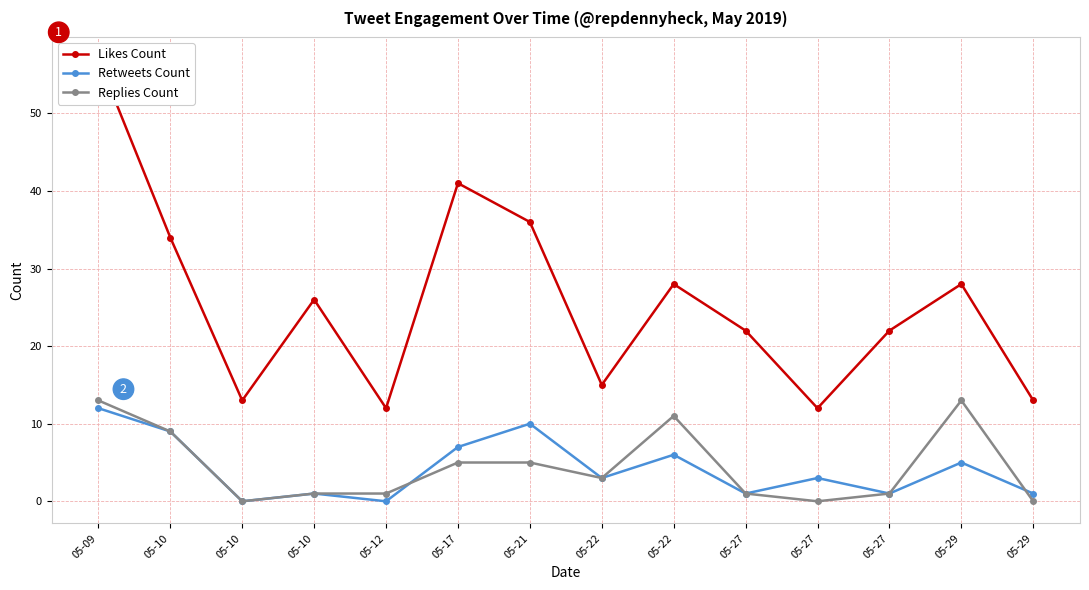

At how many categories does at least one series exceed 48?

1